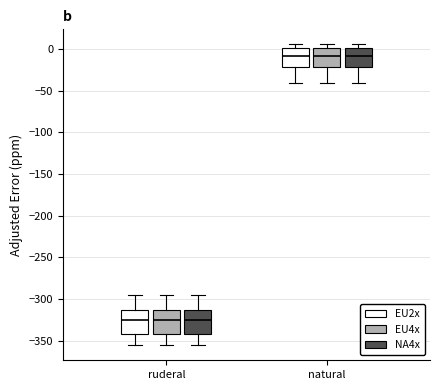

Reading left to right, read every box against the y-axis: the position of its median line, the range the box covers, and the ends of its whiskers. The values are not printed on the chart, so give them approximately, as read against the axis.

ruderal (EU2x): median -325, box -340 to -315, whiskers -355 to -295
ruderal (EU4x): median -325, box -340 to -315, whiskers -355 to -295
ruderal (NA4x): median -325, box -340 to -315, whiskers -355 to -295
natural (EU2x): median -10, box -20 to 0, whiskers -40 to 5
natural (EU4x): median -10, box -20 to 0, whiskers -40 to 5
natural (NA4x): median -10, box -20 to 0, whiskers -40 to 5